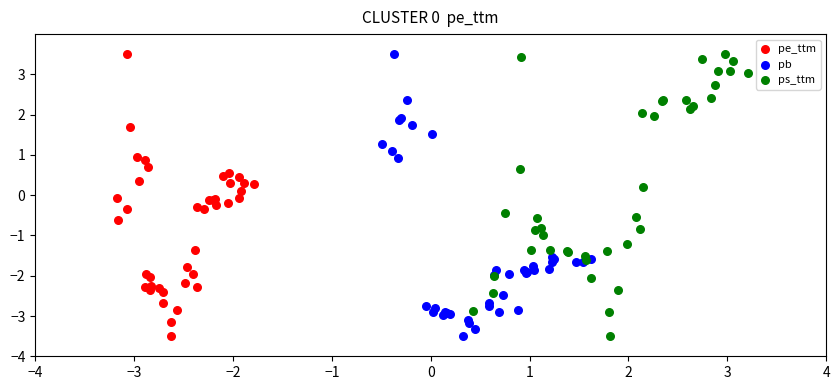

What are all the series names shown in the legend?

pe_ttm, pb, ps_ttm